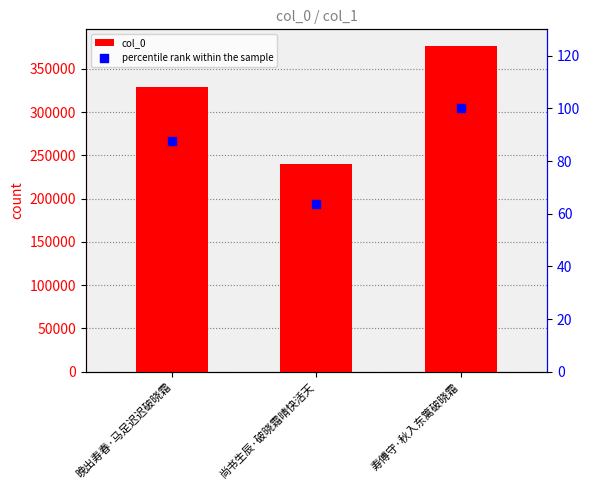

Which series has the widest spread of Y values?

col_0